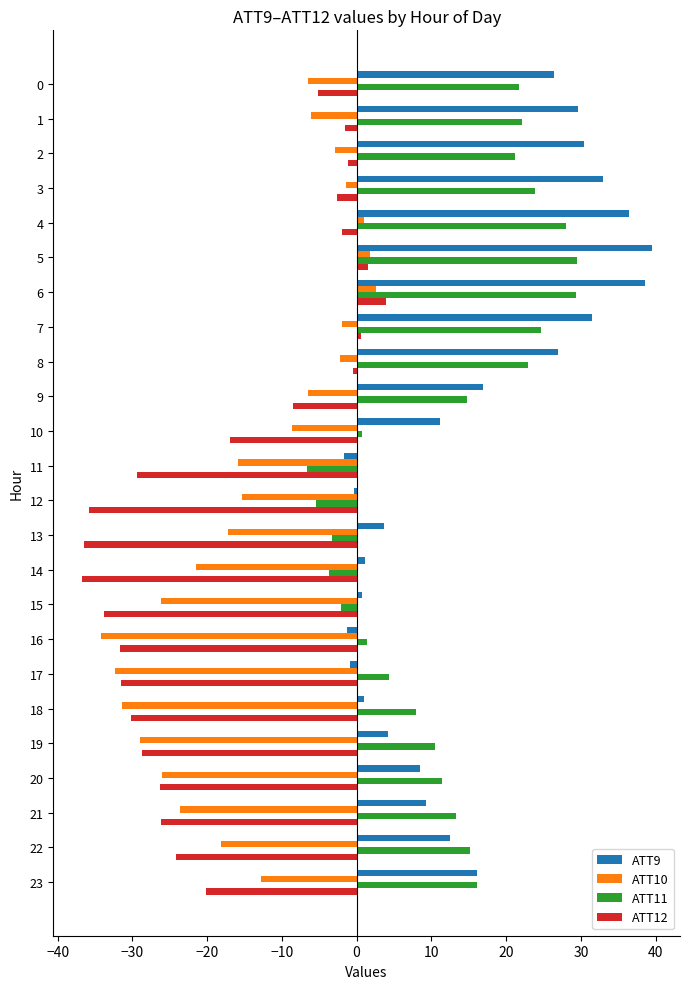

Is the value of ATT11 at 16 greater than the value of ATT10 at 0?

Yes